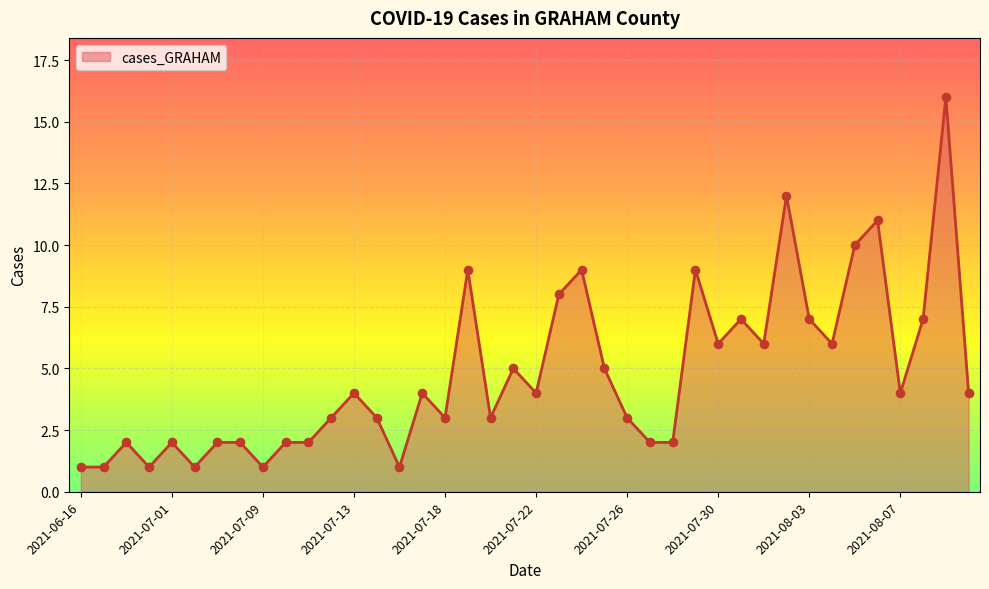

What is the difference between the maximum and minimum values?

15